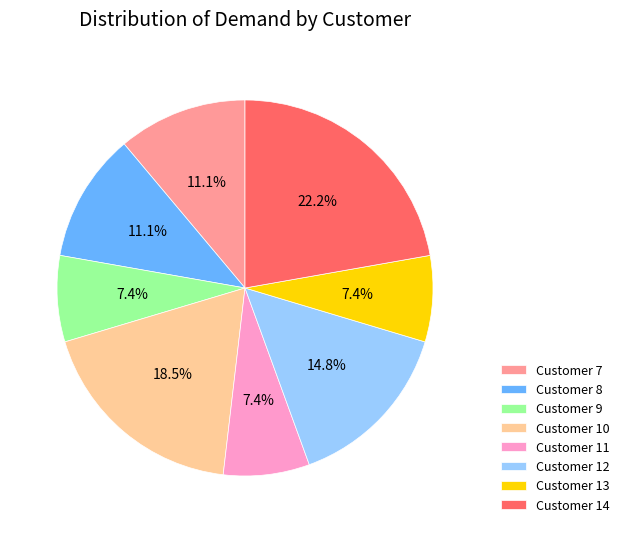

Which slice is the largest?

Customer 14